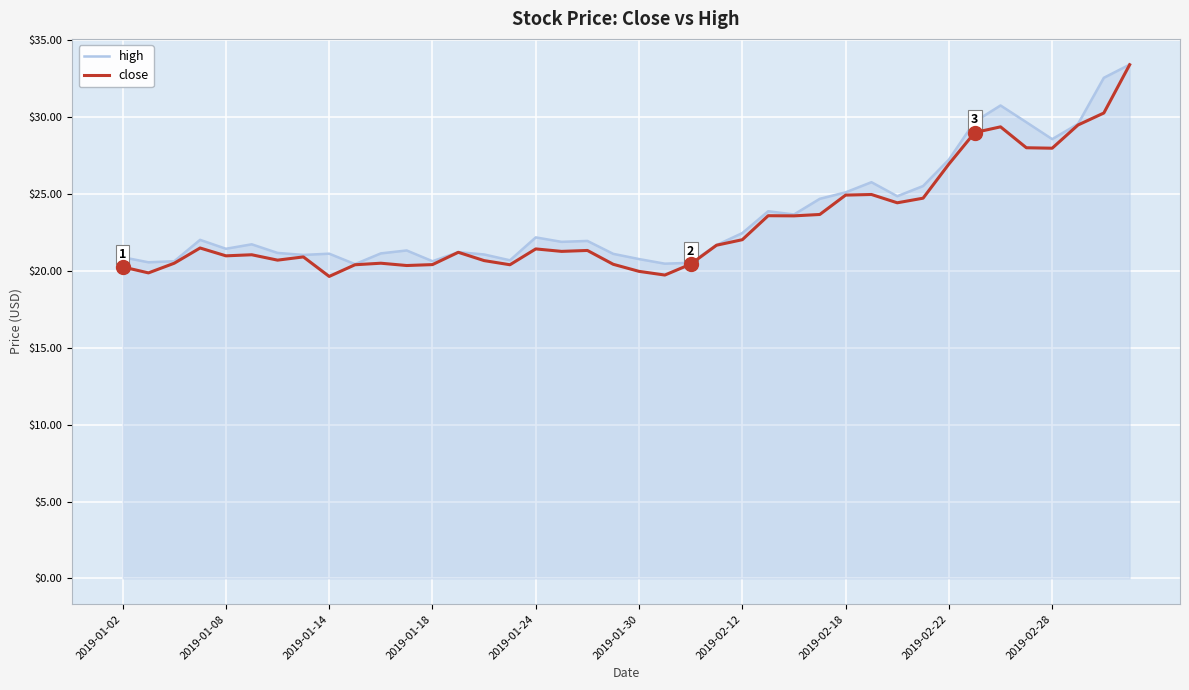

What is the smallest value displayed?

19.6